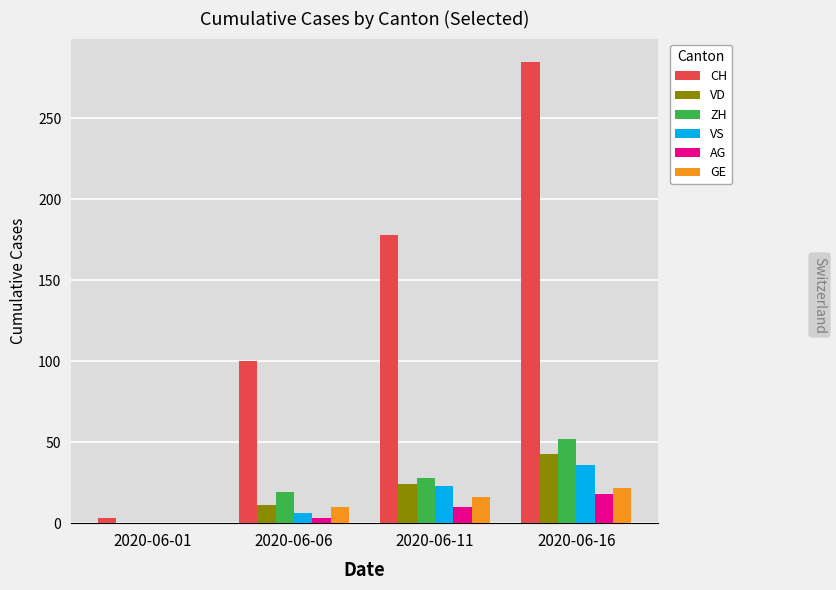

What is the average value of the GE series?

12